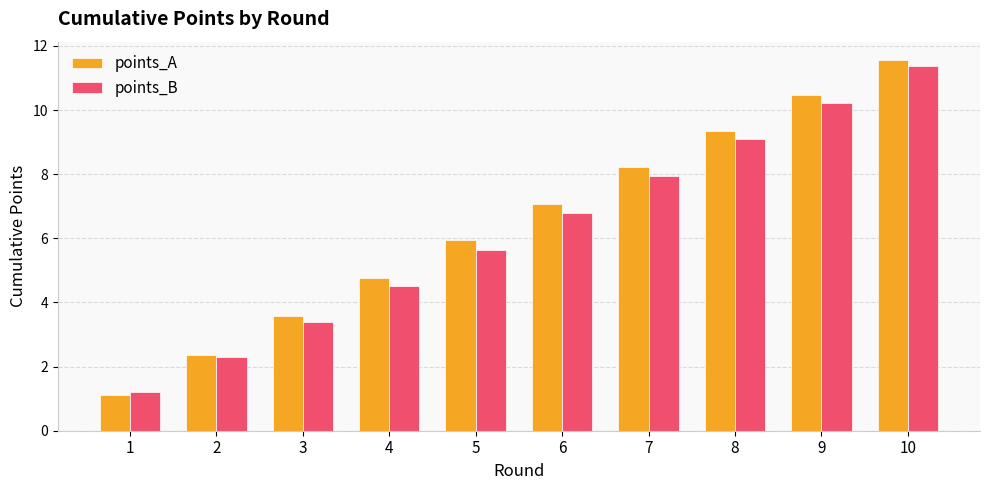

At how many categories does at least one series exceed 6?

5